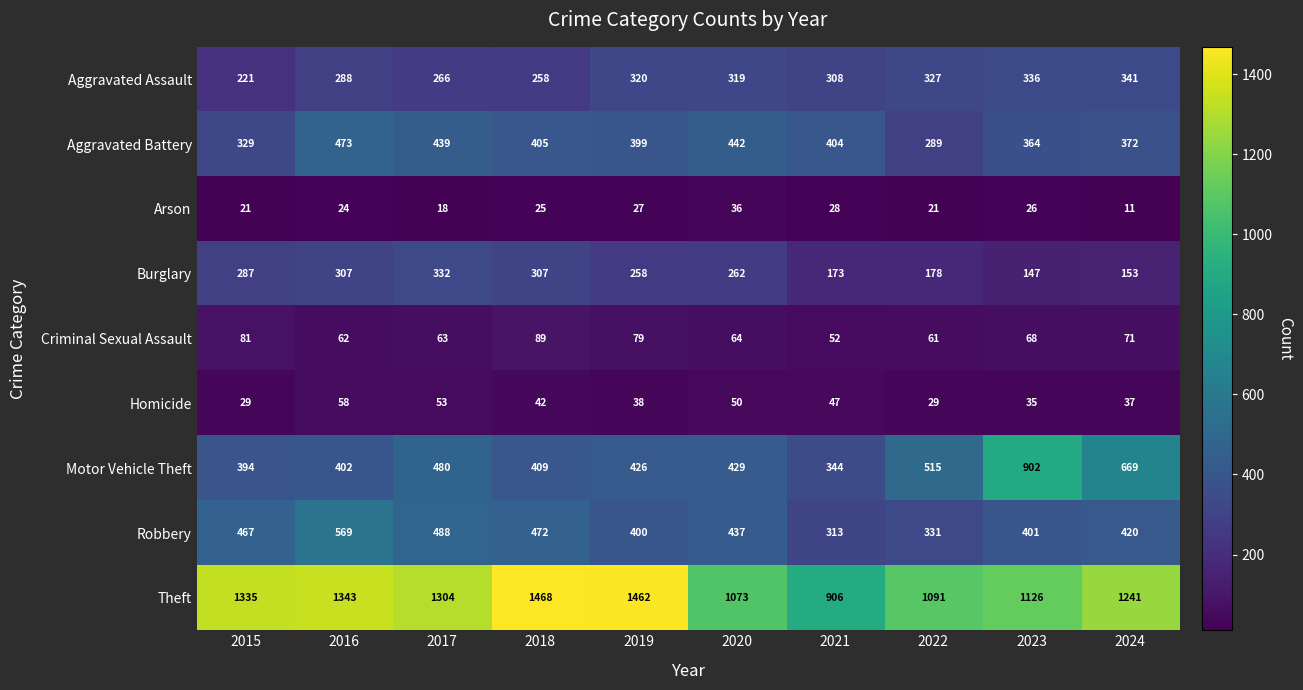

At which label does Arson reach its peak?

2020